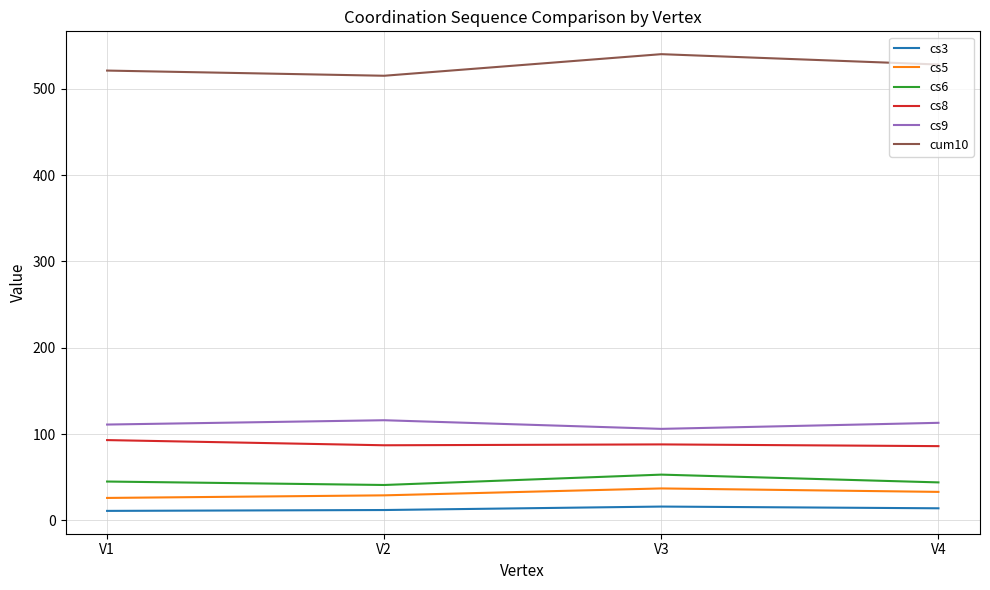

What is the difference between the maximum and minimum values in the cs8 series?

7